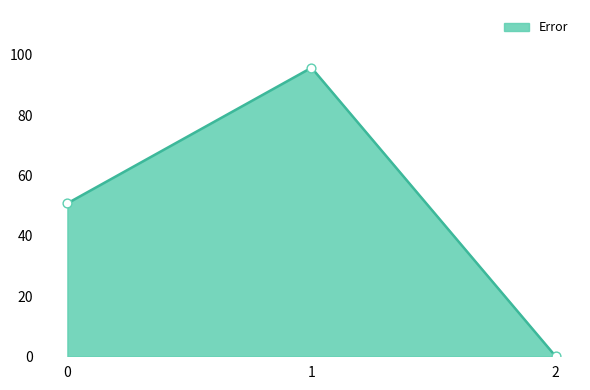

Which has a higher value, 0 or 1?

1